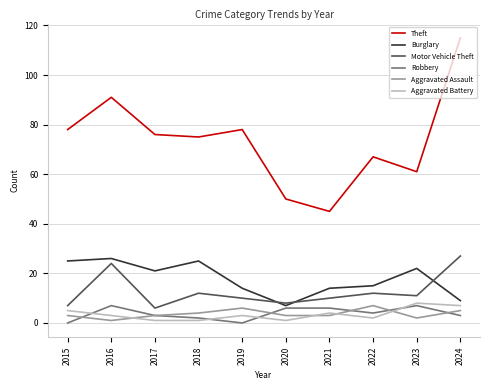

True or false: Theft and Robbery intersect in this chart.

False